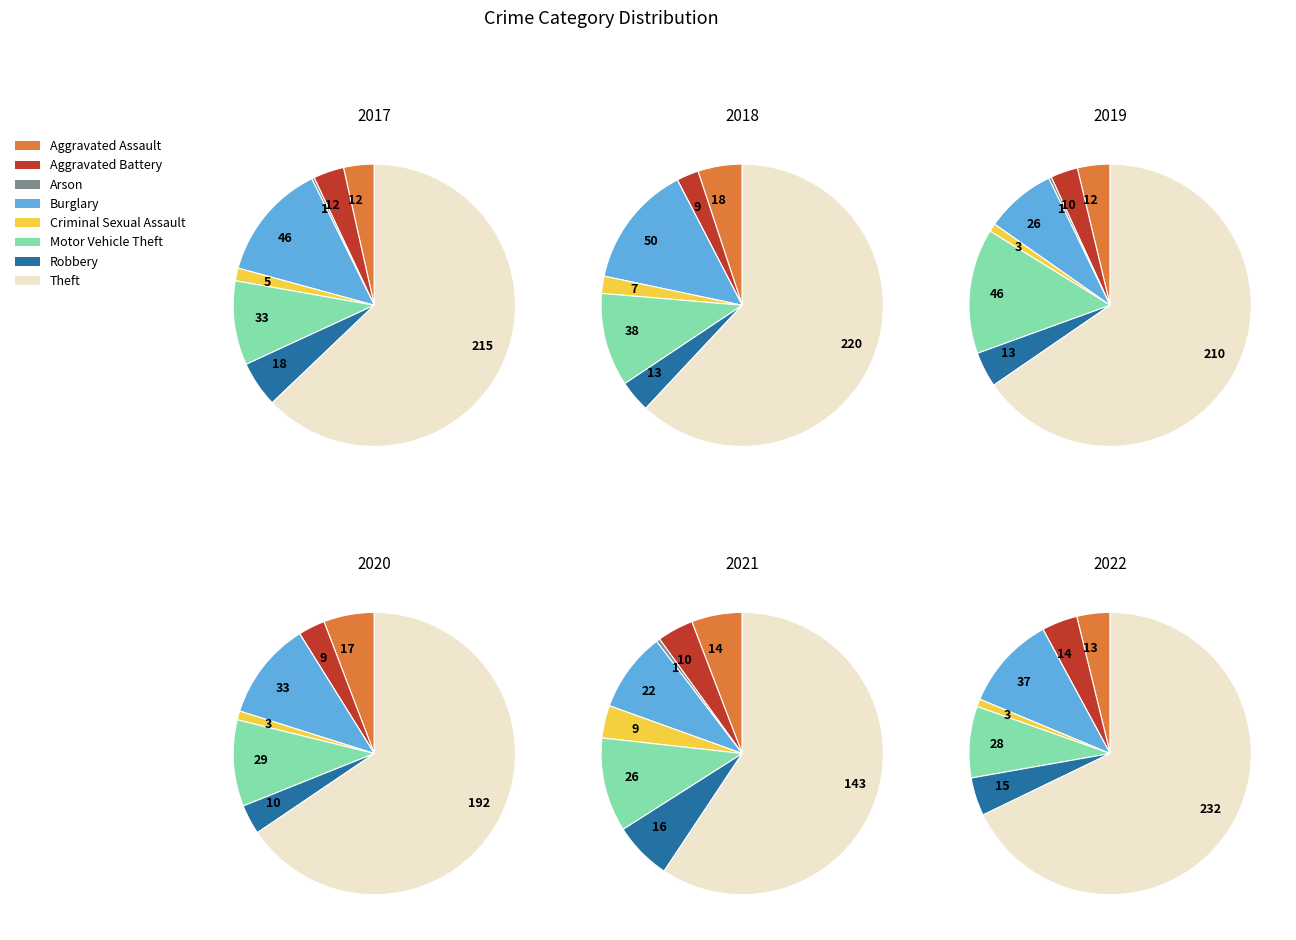

How many slices are in this pie chart?

8